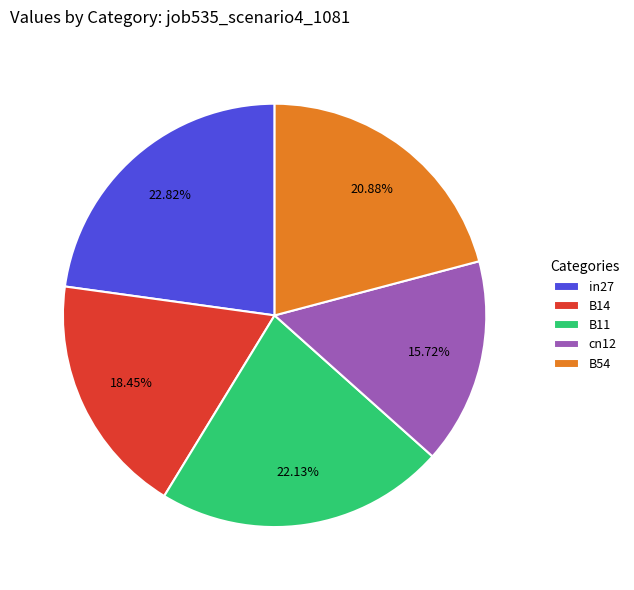

To the nearest percent, what is the difference between the in27 and B54 slice percentages?

2%